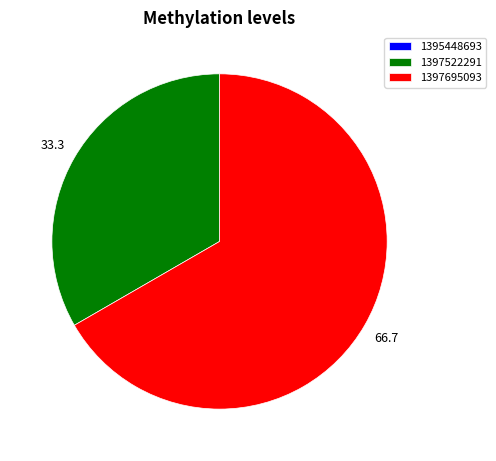

The 1397695093 slice represents 67% of the pie. True or false?

True